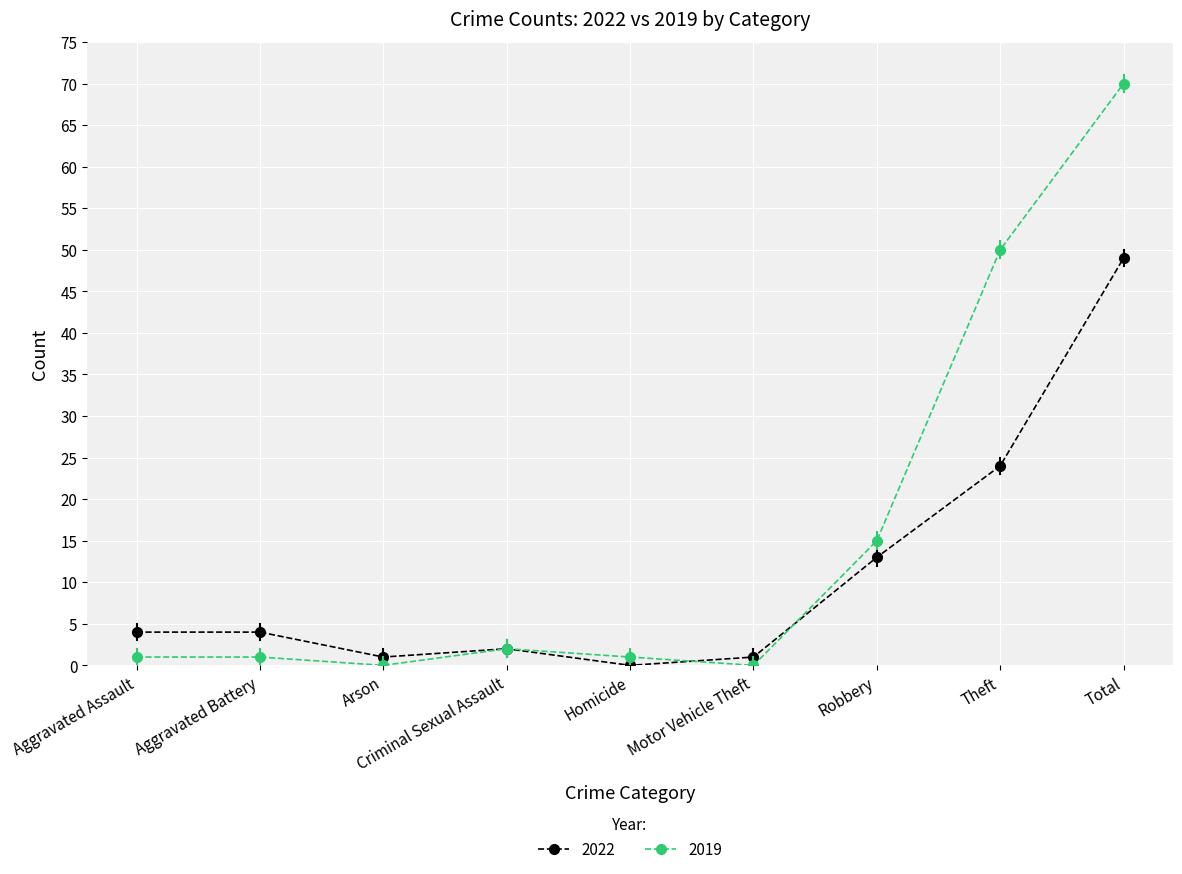

List the series in order of their peak value, lowest first.

2022, 2019